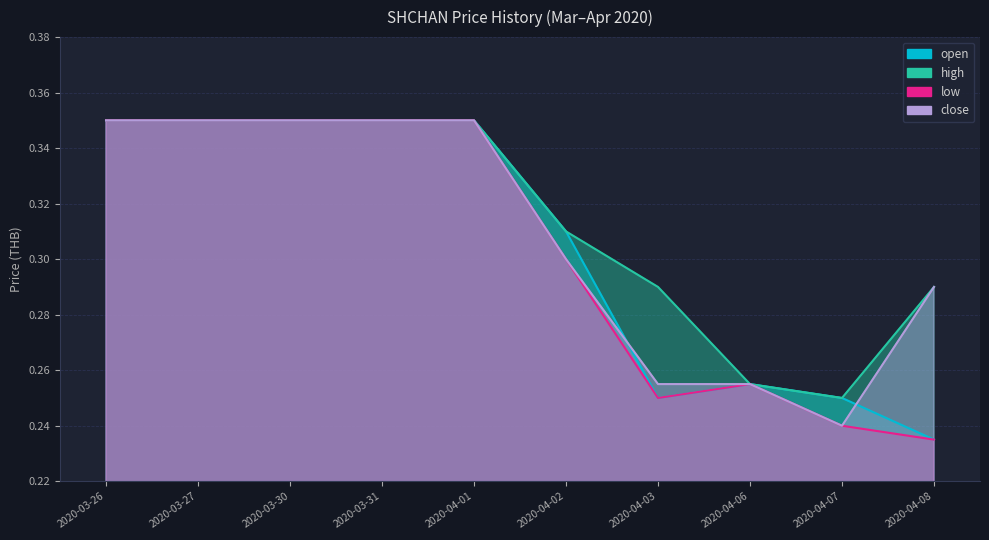

How many distinct data groups are displayed?

4